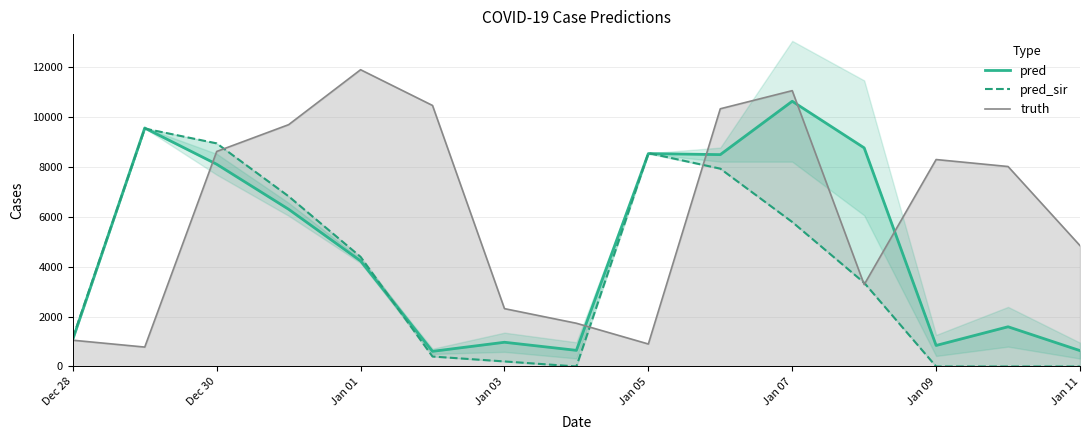

Reading left to right, extract all data points from this chart.

pred: 1092.9	9562.0	8108.0	6303.0	4232.0	607.0	971.0	647.0	8535.0	8494.0	10633.0	8765.0	843.0	1592.0	636.0
pred_sir: 1148.6	9538.0	8945.0	6822.0	4395.0	399.0	202.0	0.0	8558.0	7931.0	5792.0	3356.0	0.0	0.0	0.0
truth: 1053.0	778.0	8621.0	9695.0	11898.0	10465.0	2319.0	1733.0	901.0	10332.0	11059.0	3283.0	8297.0	8017.0	4846.0